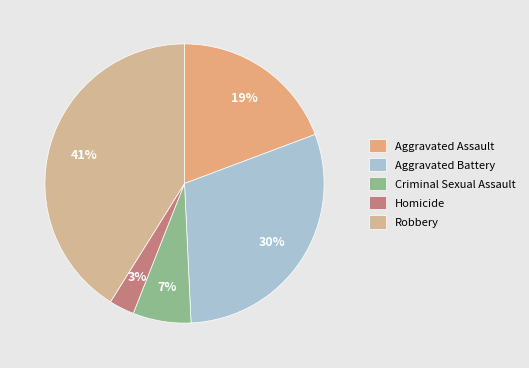

To the nearest percent, what is the difference between the largest and smallest slice percentages?

38%